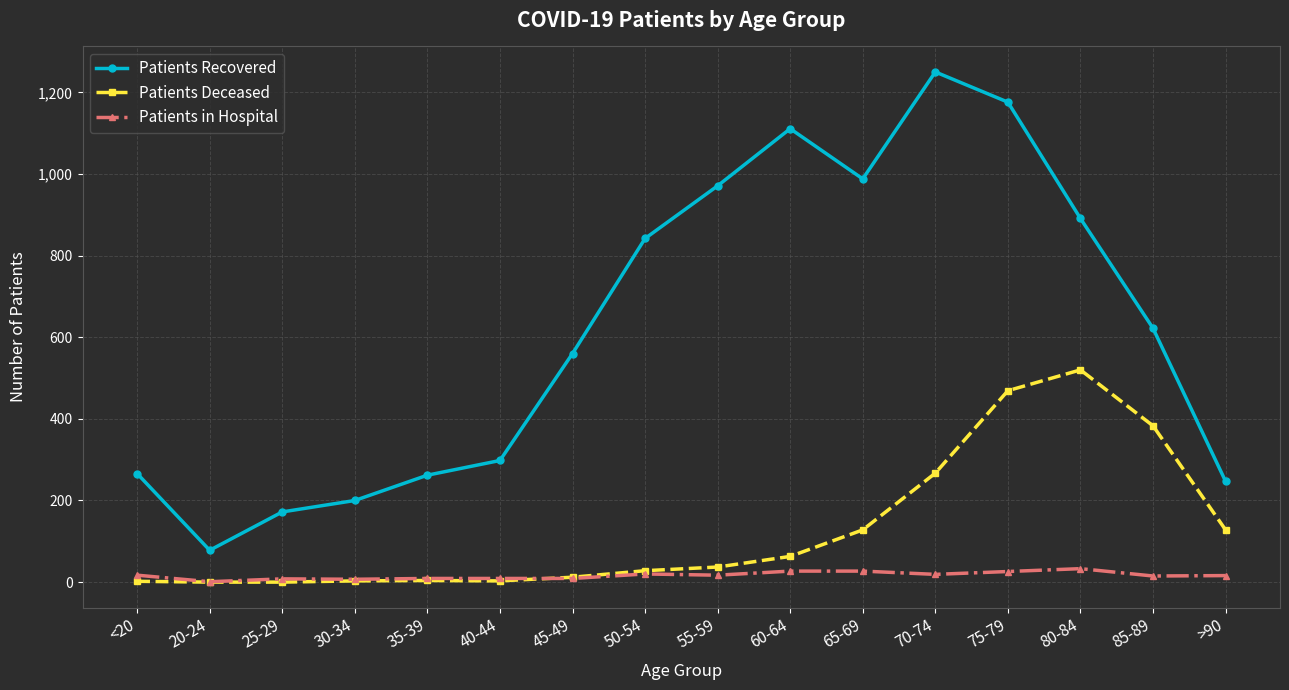

What is the label of the 13th point from the left?

75-79